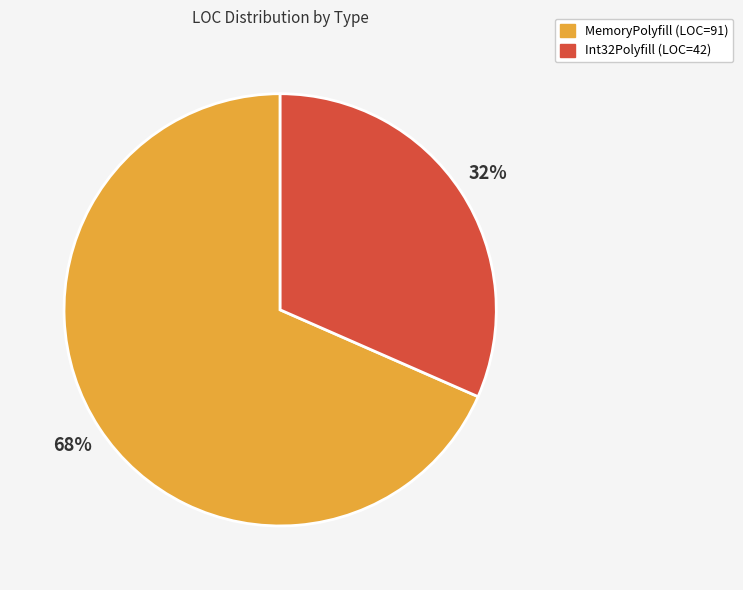

Which category accounts for the majority?

MemoryPolyfill